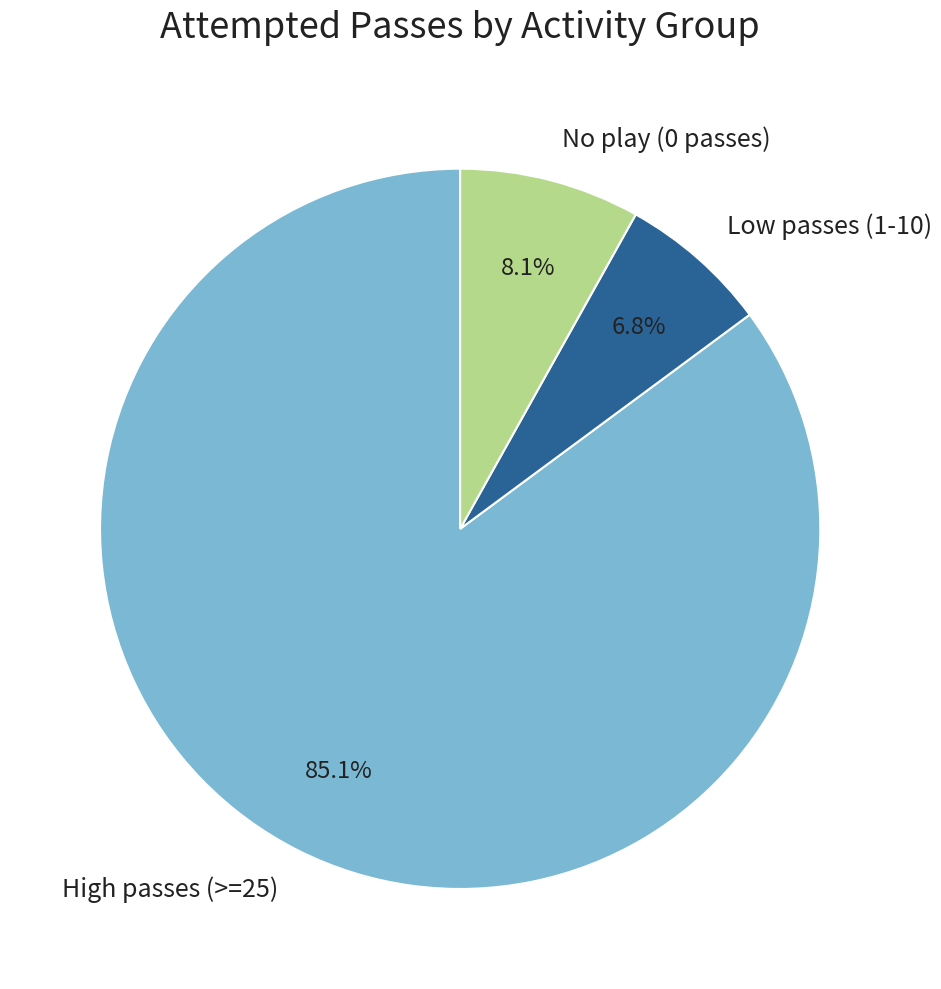

What is the smallest slice in the pie chart?

Low passes (1-10)